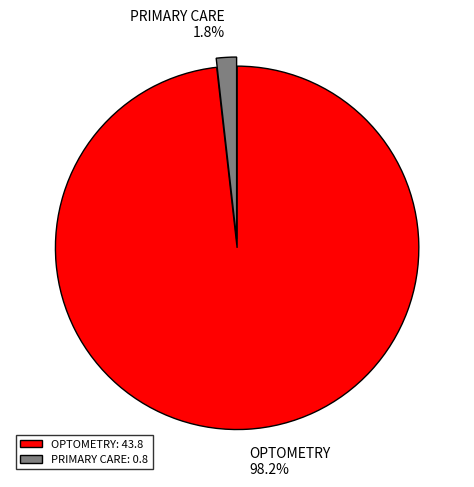

Does any single category account for the majority?

Yes